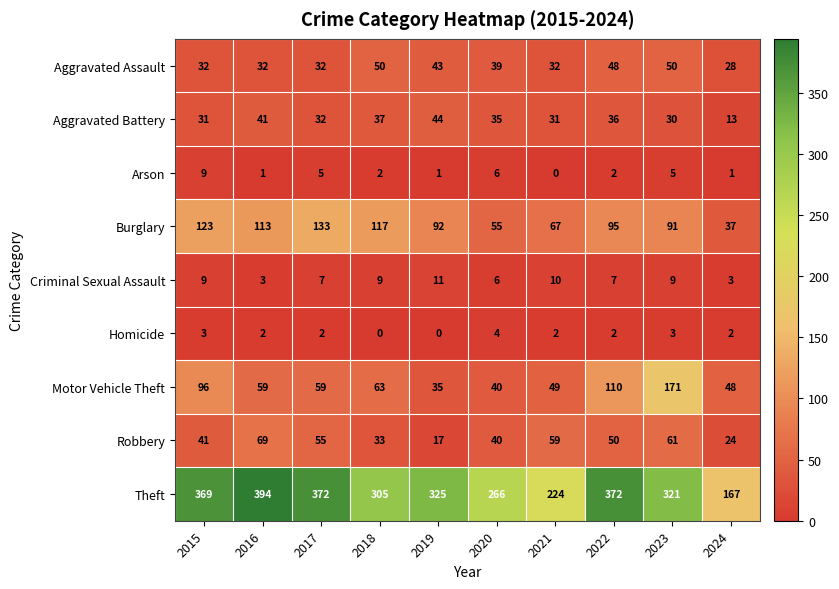

How many series are shown in this chart?

9